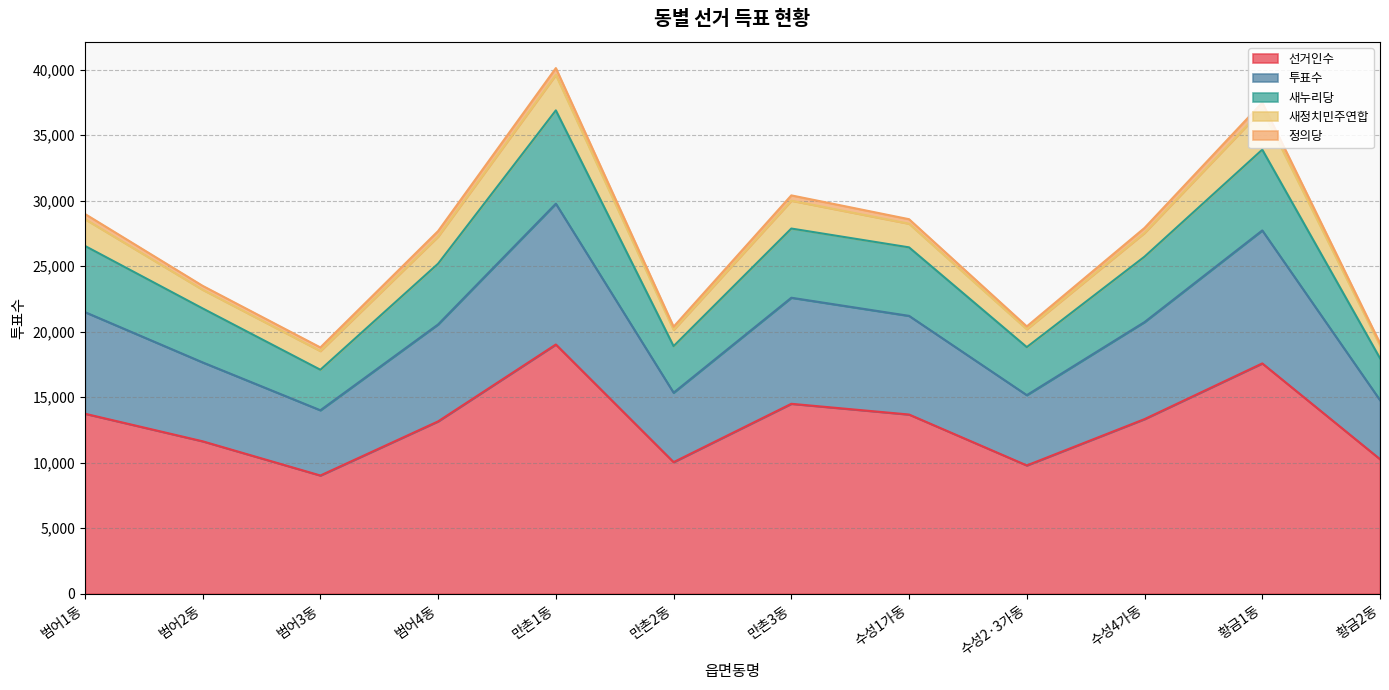

At which category does 선거인수 reach its first local valley?

범어3동